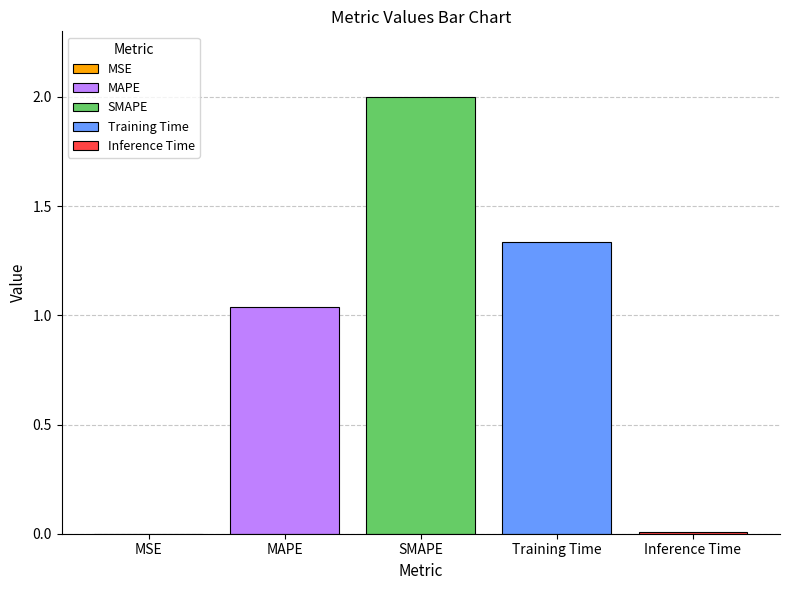

Is it true that Training Time equals 1.9 at SMAPE?

False